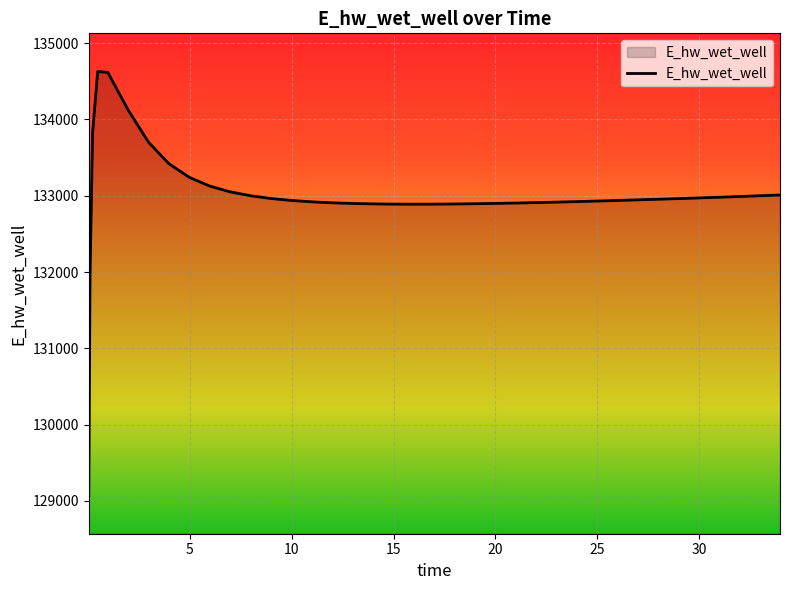

What is the greatest value displayed?

134628.0